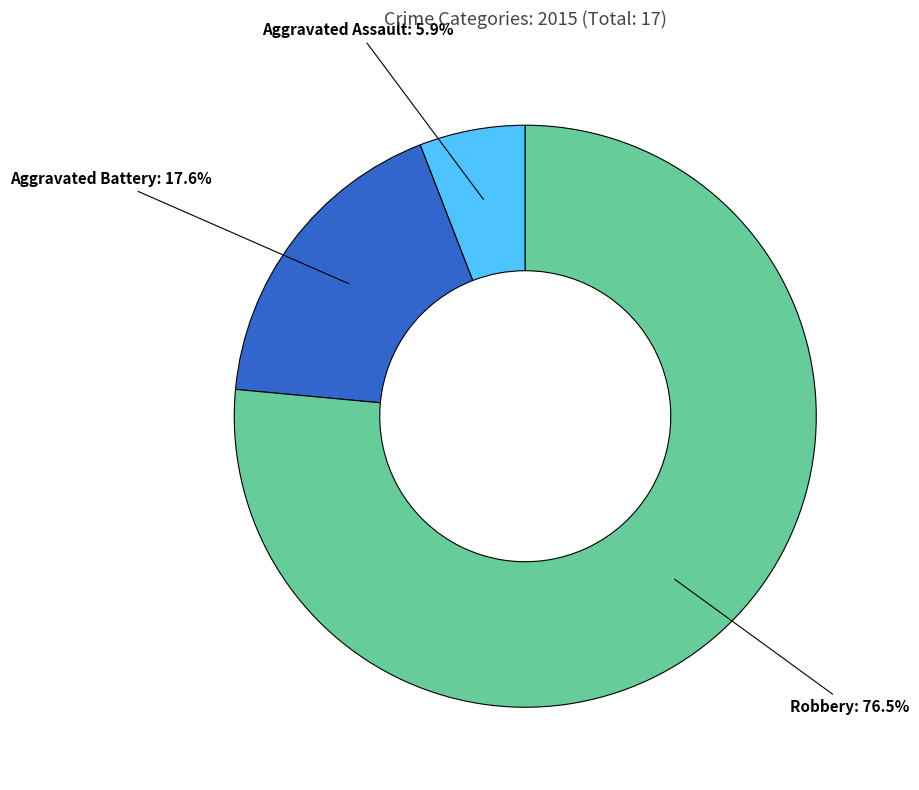

Combined, what portion of the pie is Aggravated Assault and Robbery?

82.4%